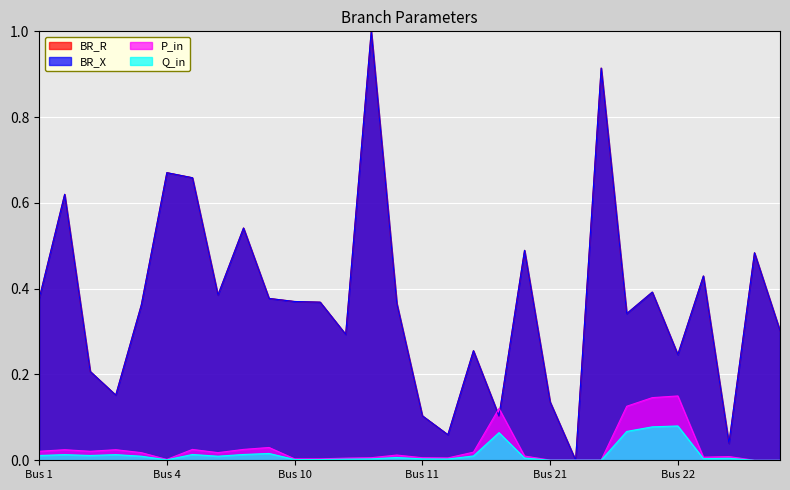

What is the difference between the maximum and minimum values in the BR_R series?

1.0